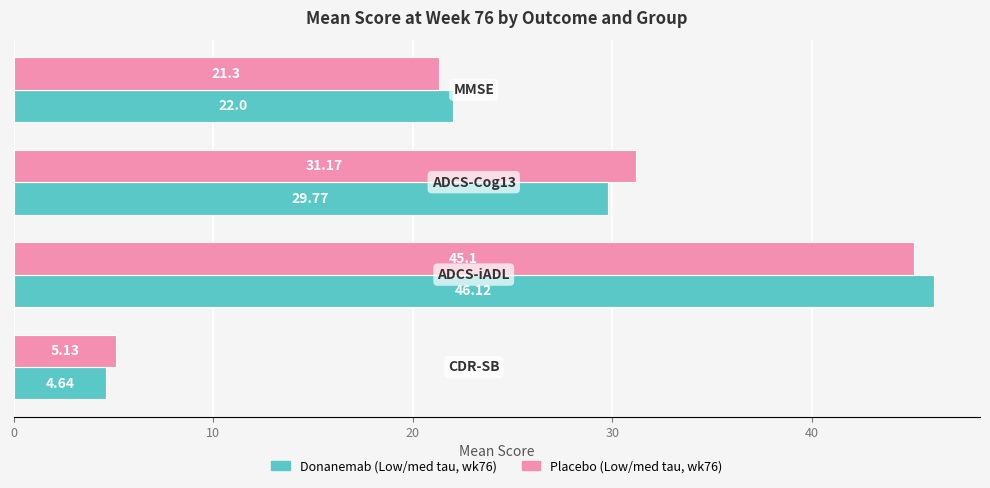

What is the difference between the maximum and minimum values in the Placebo (Low/med tau, wk76) series?

40.0